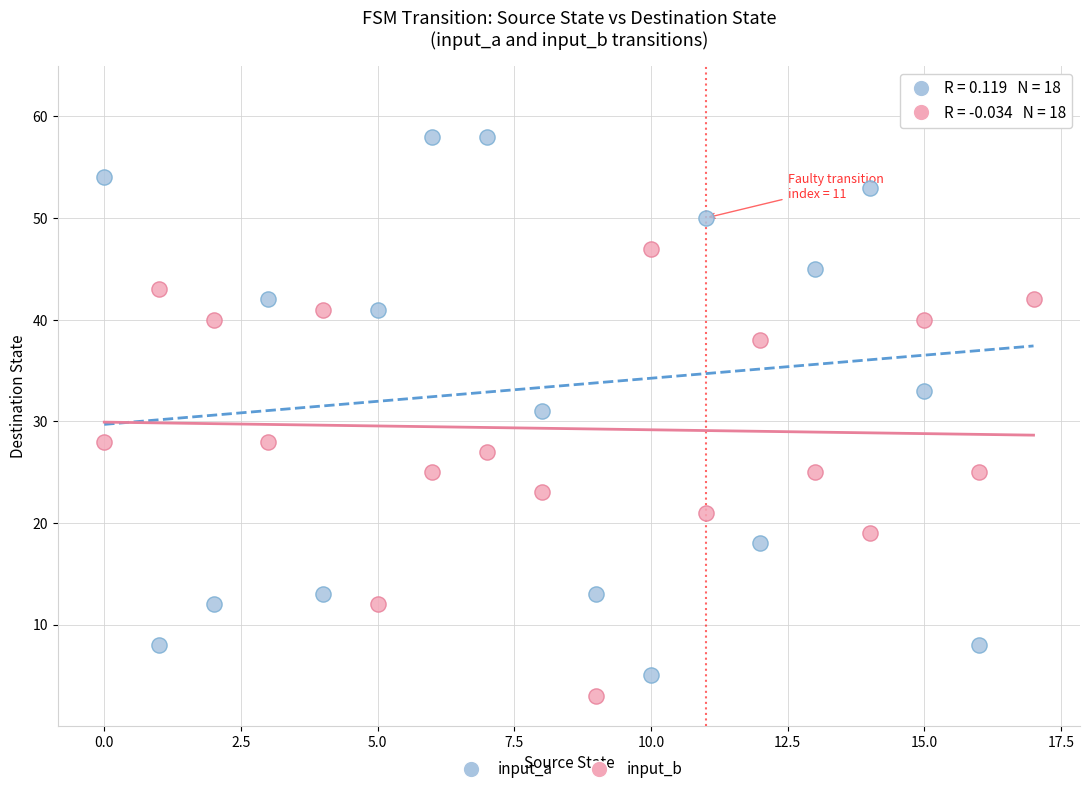

Across all data points, what is the range of Y values (max minus min)?

59